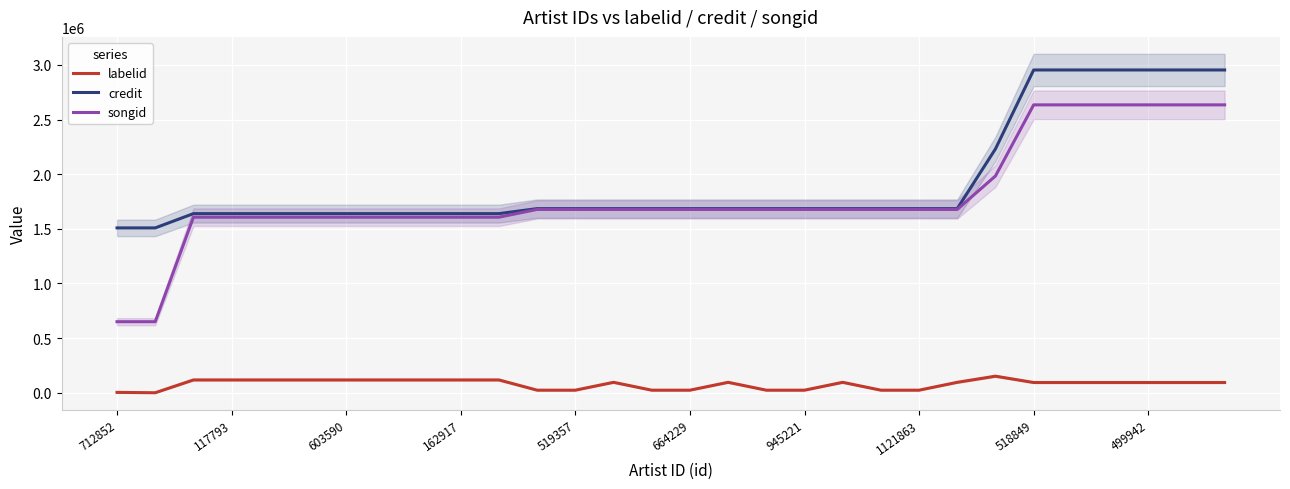

The value of songid at 16 is 1677425. True or false?

True